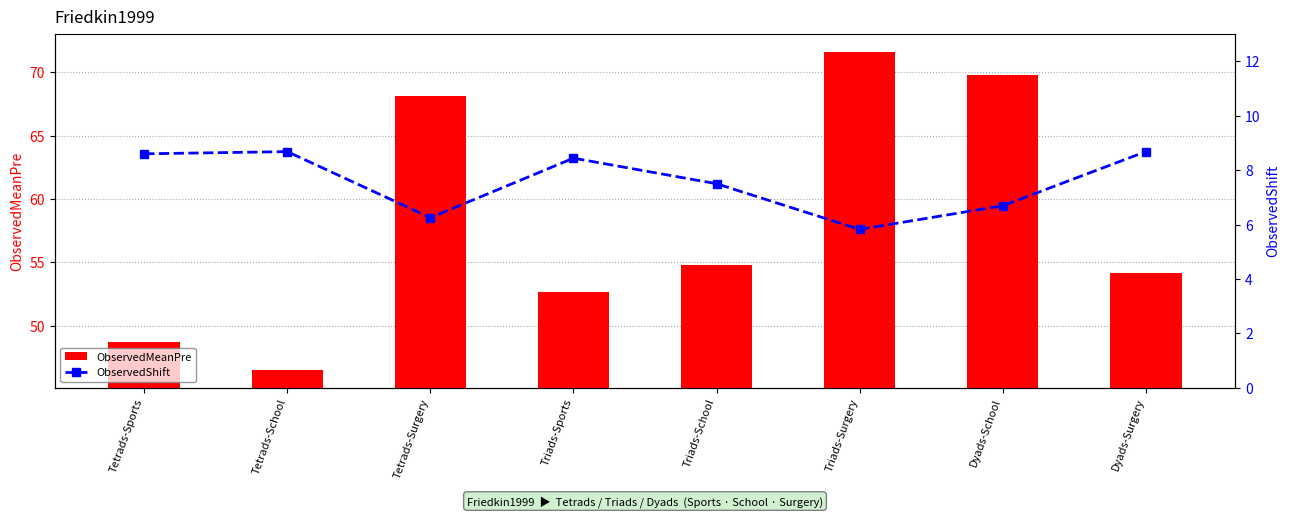

At which label does ObservedMeanPre reach its peak?

Triads-Surgery